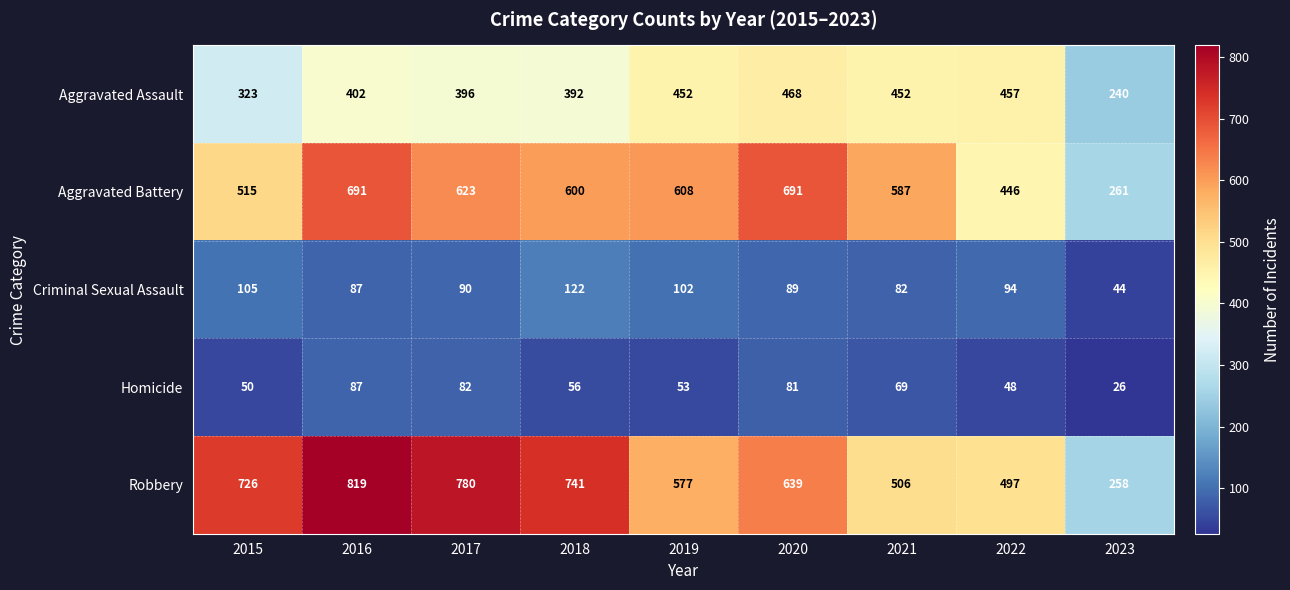

What is the spread (max minus min) of values at 2021?

518